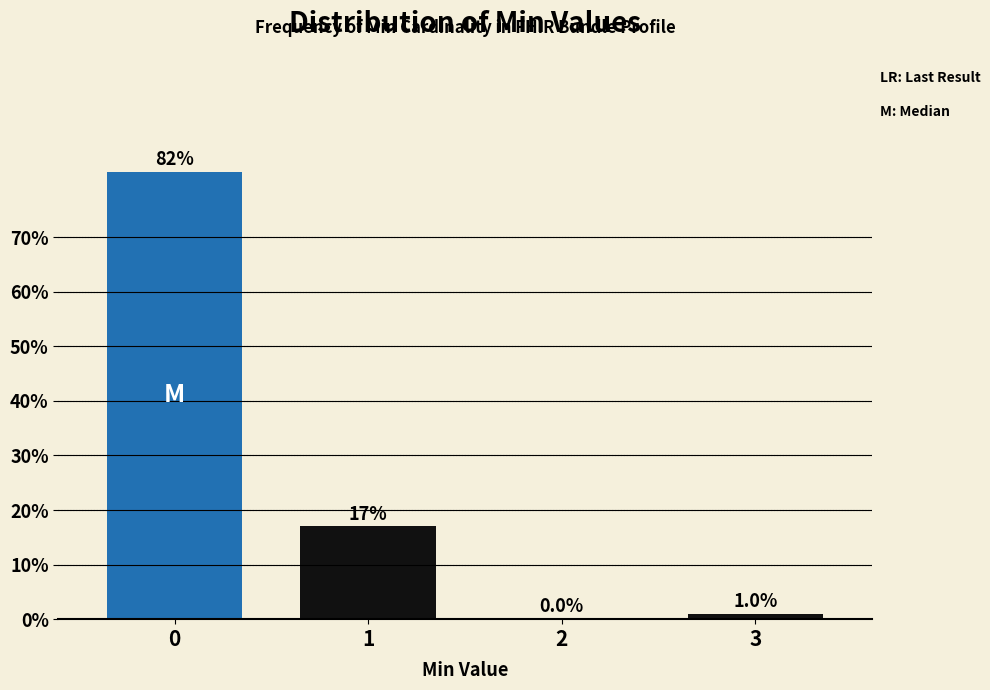

Reading left to right, list all the values displayed in this chart.

0=82	1=17	2=0	3=1